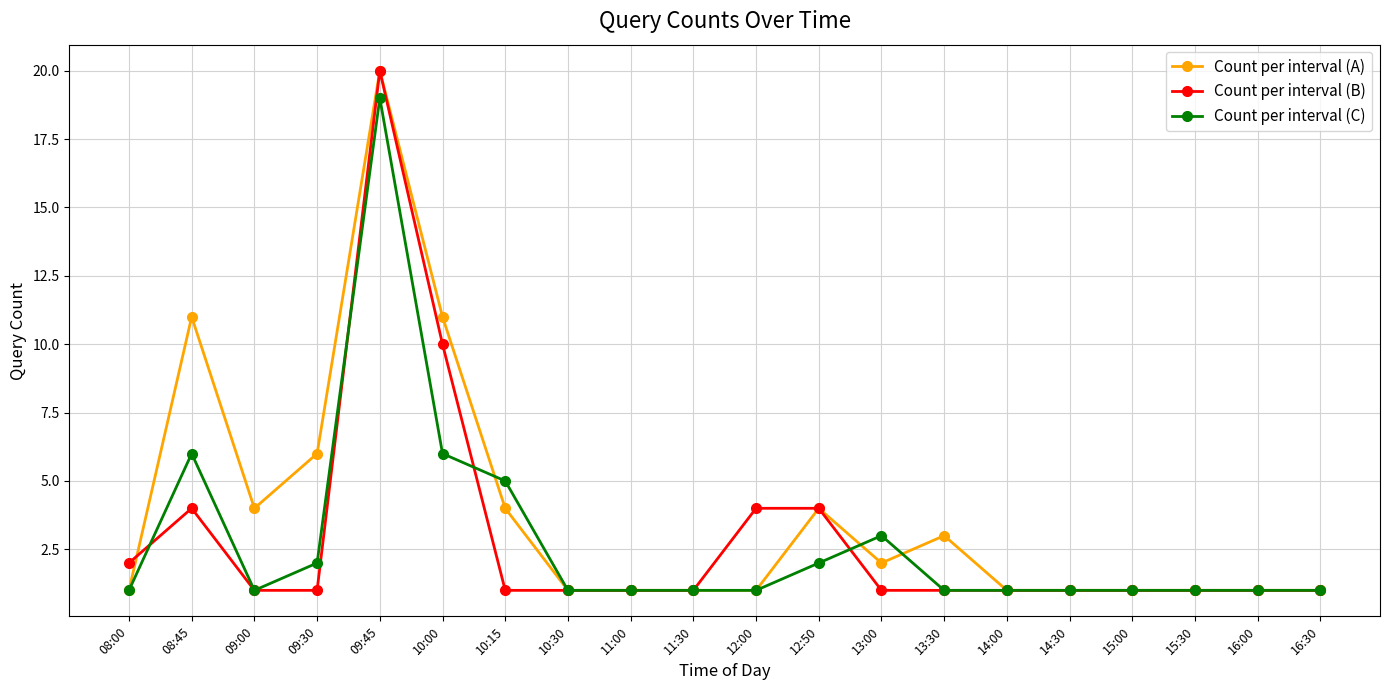

True or false: Count per interval (B) has a value of 2 at 15:30.

False